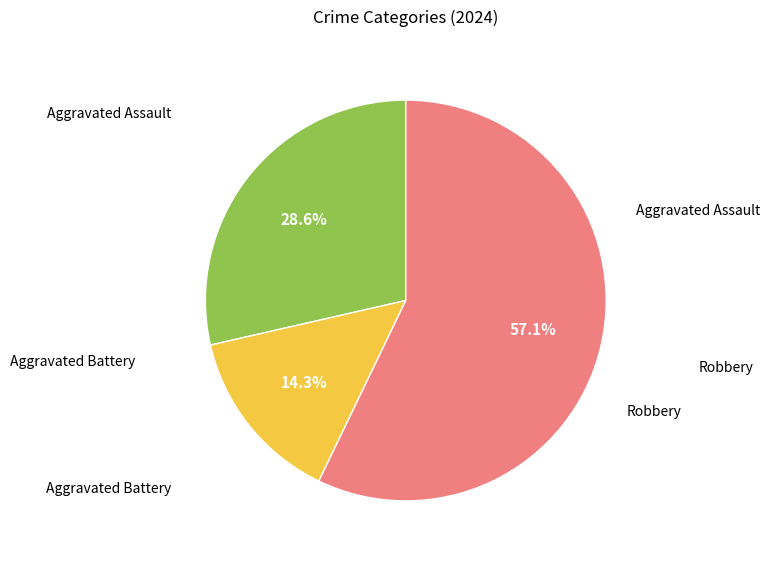

Is there any slice that represents more than half of the pie?

Yes